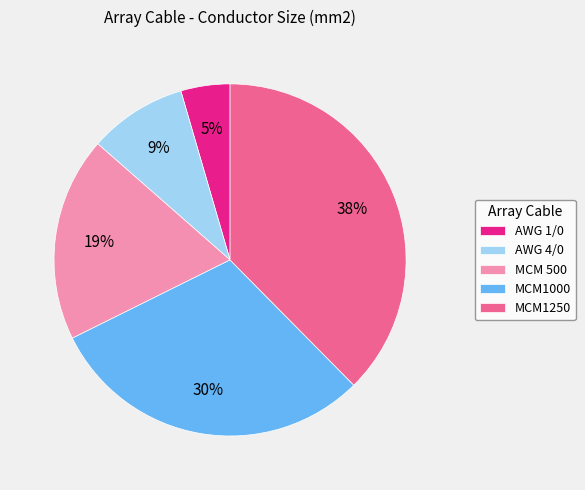

True or false: MCM1250 accounts for 44% of the total.

False